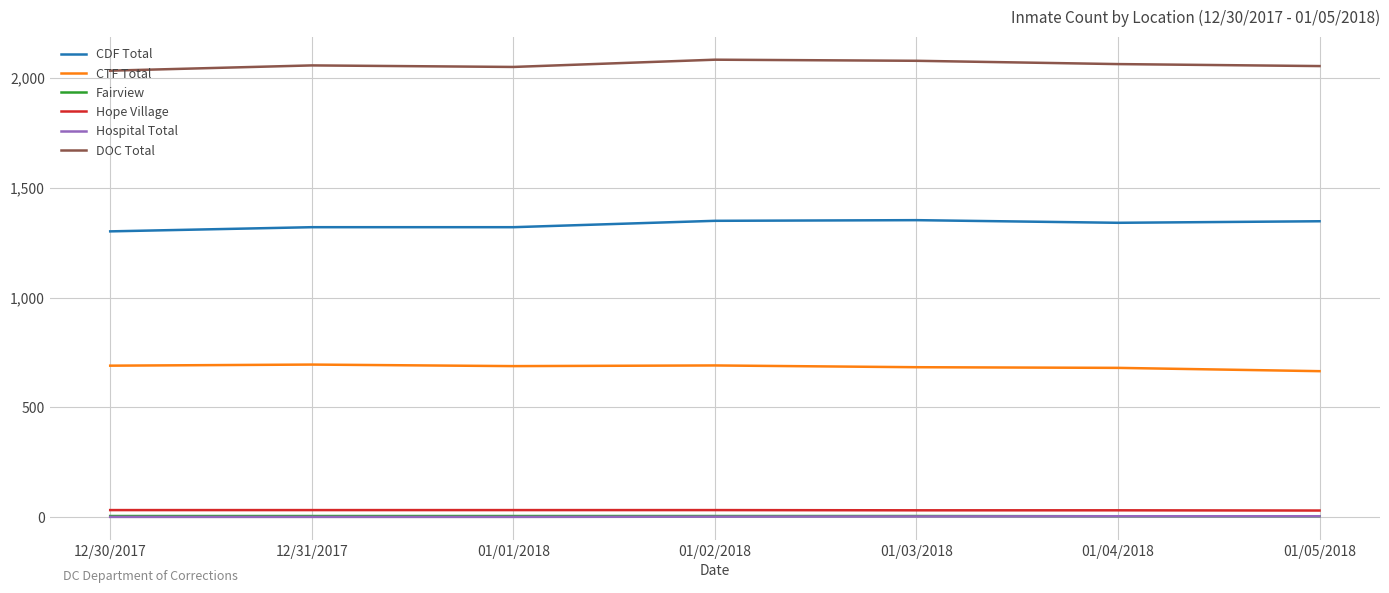

Is the value of Fairview at 12/31/2017 greater than the value of CDF Total at 01/05/2018?

No